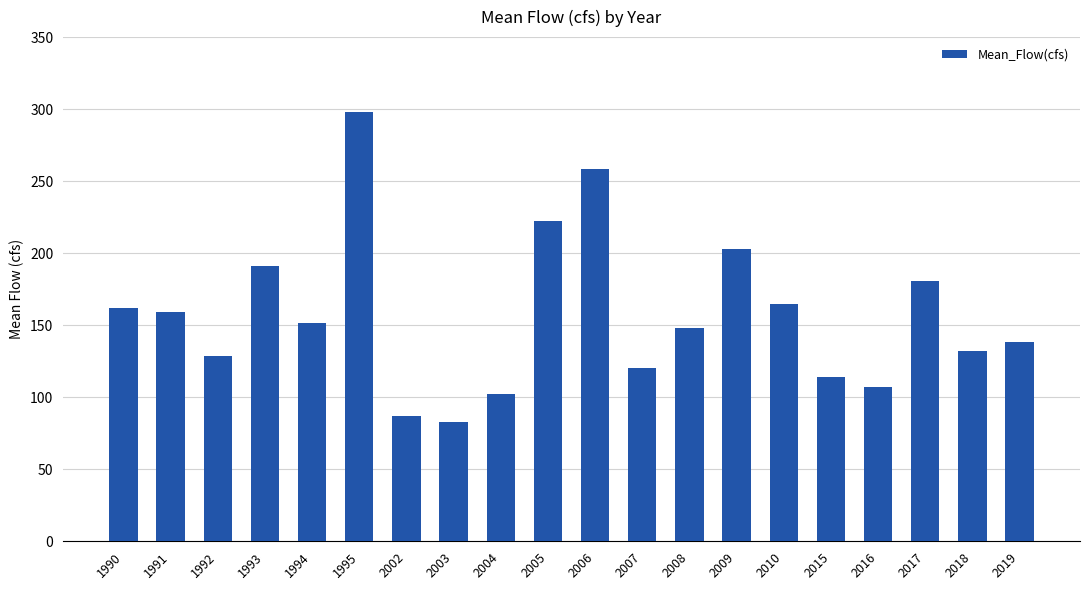

Read the value at 2016.

107.0